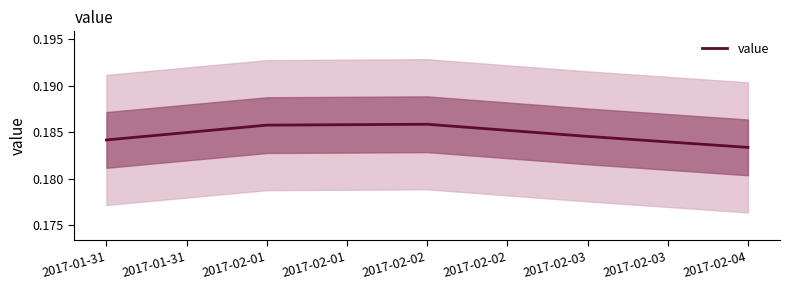

What is the value of the 3rd point from the left?

0.2